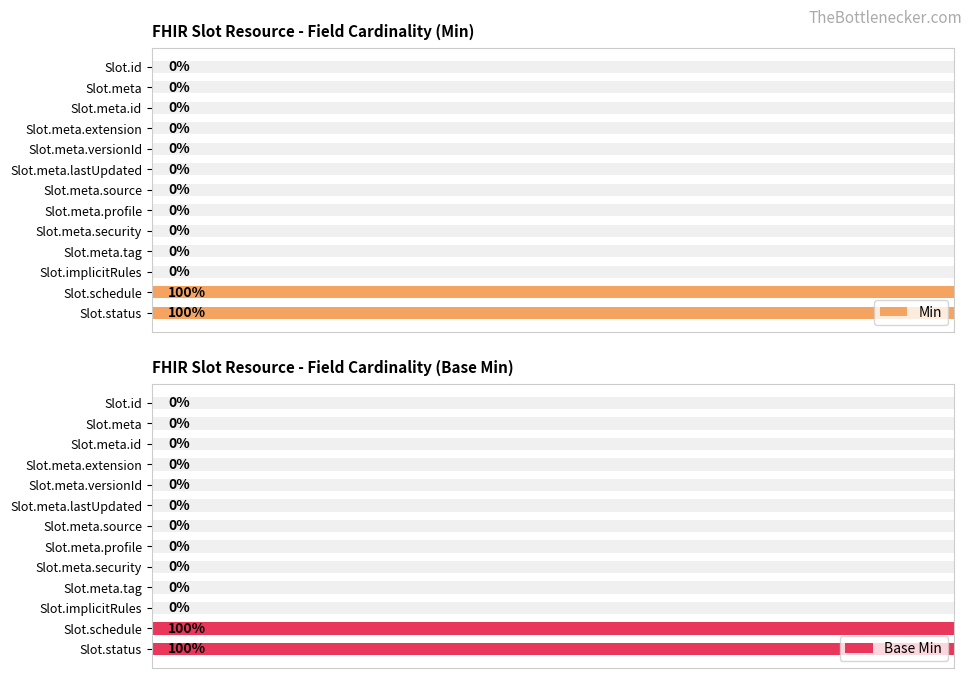

At which category is the sum across all series the highest?

11